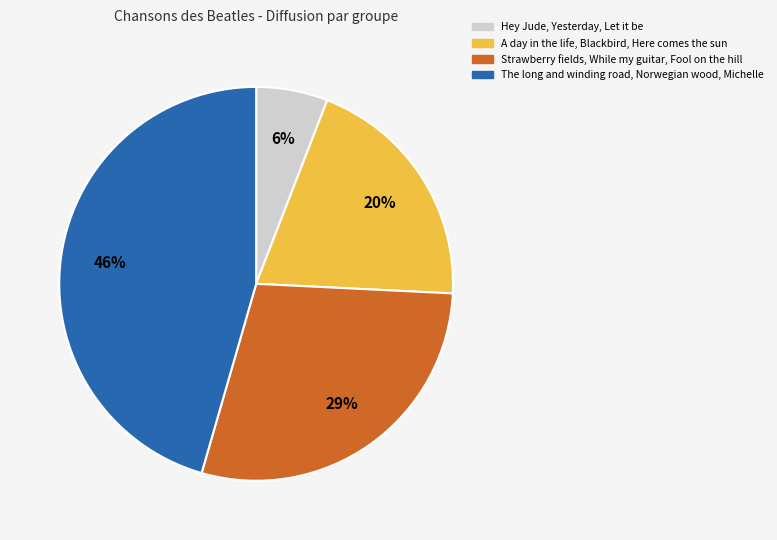

Which slice is the smallest?

Hey Jude, Yesterday, Let it be